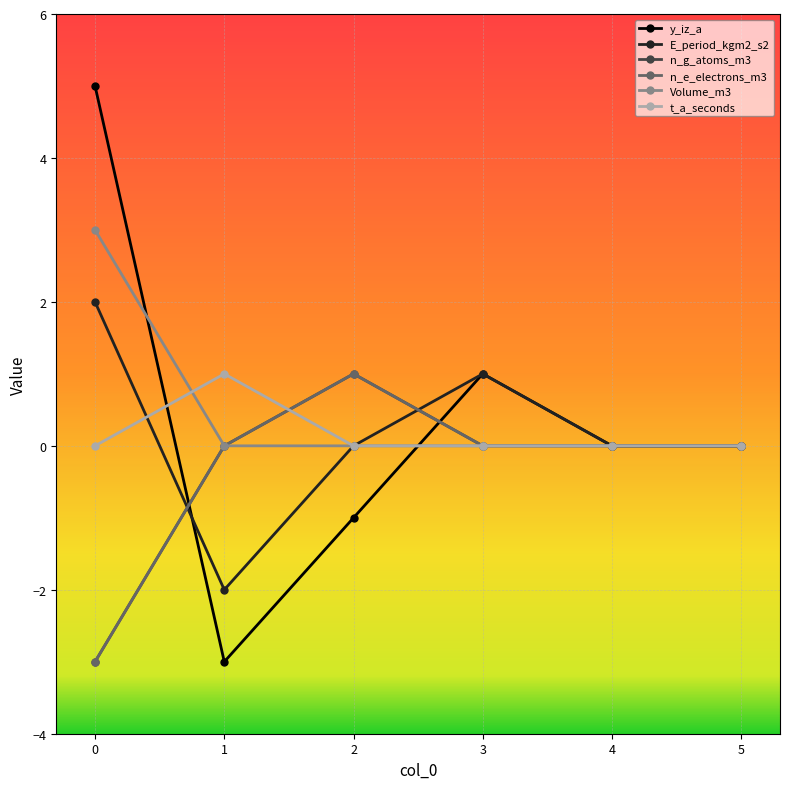

What is the minimum value for n_g_atoms_m3?

-3